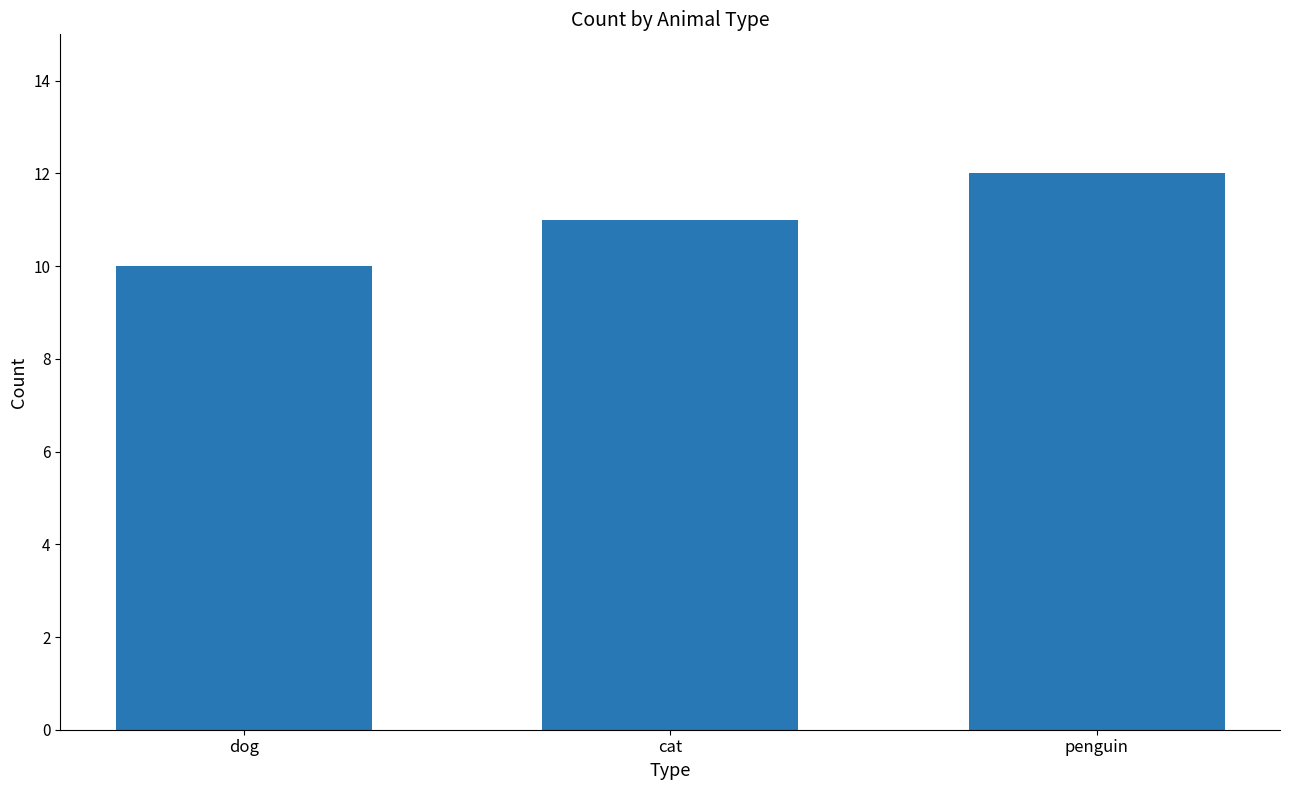

Which category has the lowest value across all series?

dog